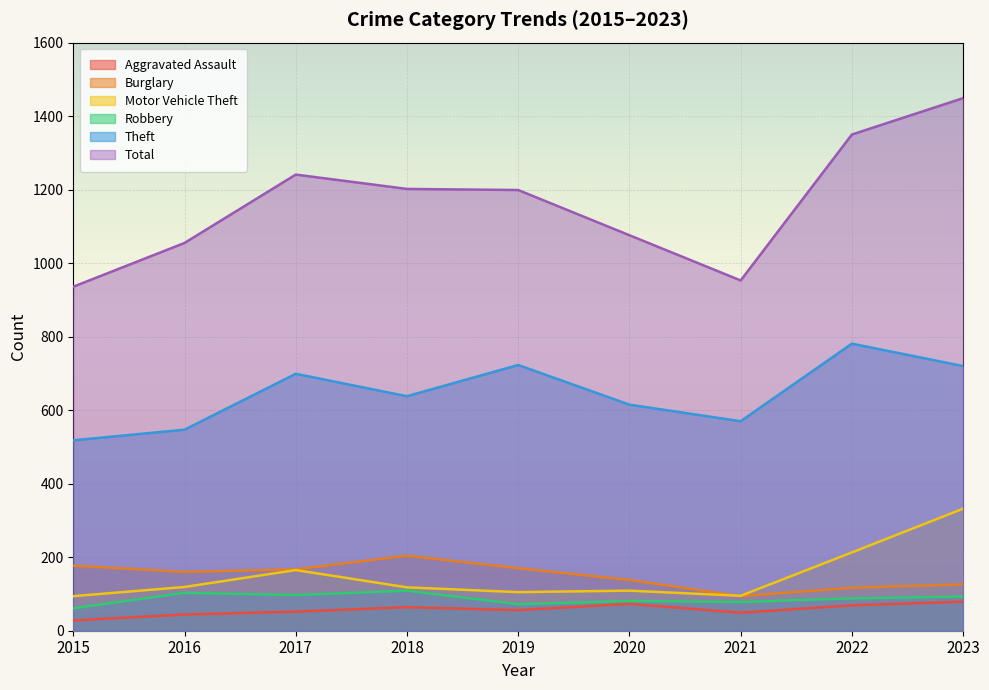

What is the difference between the second highest and minimum values in the Motor Vehicle Theft series?

119